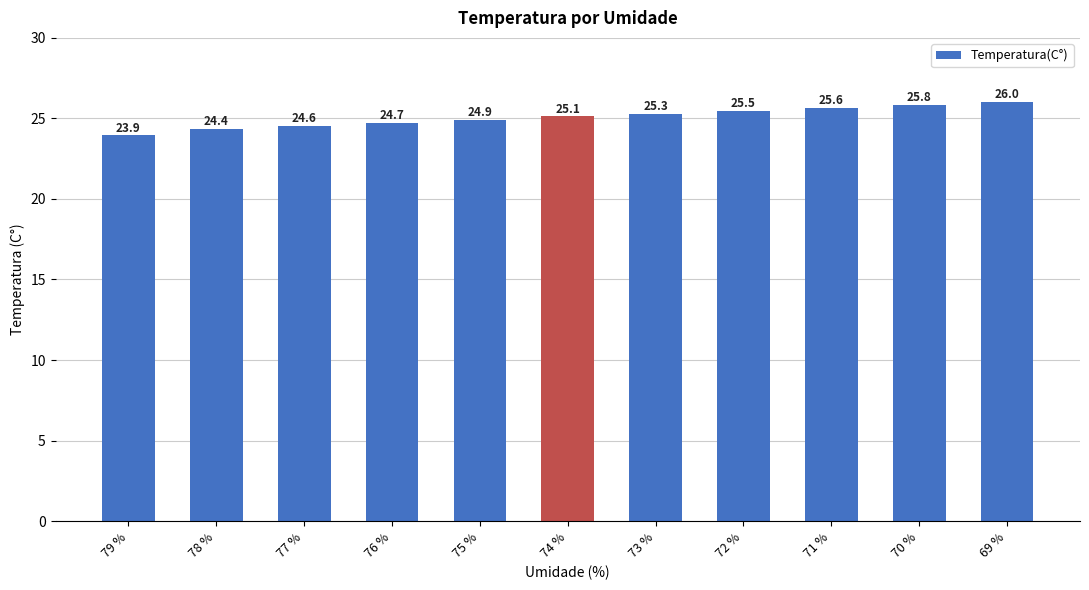

What is the difference between the maximum and minimum values?

2.1